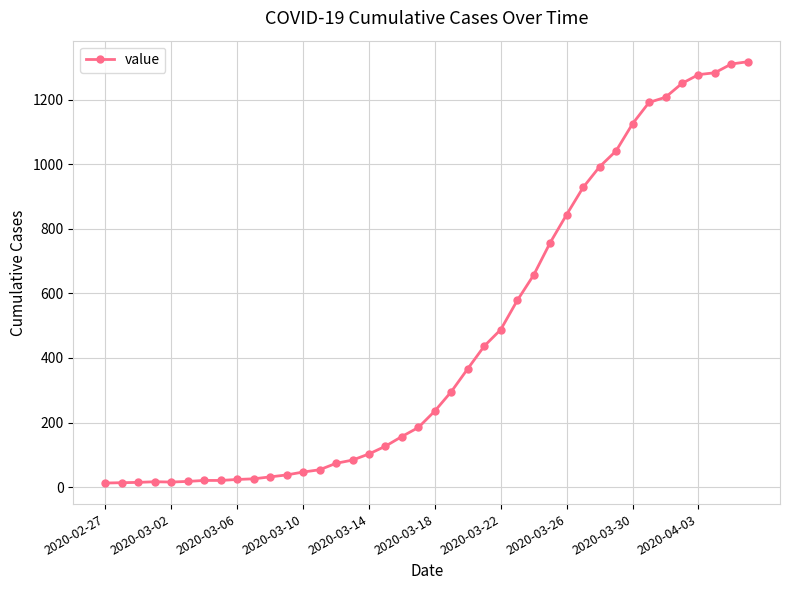

Is this an area chart (filled region under the line)?

No